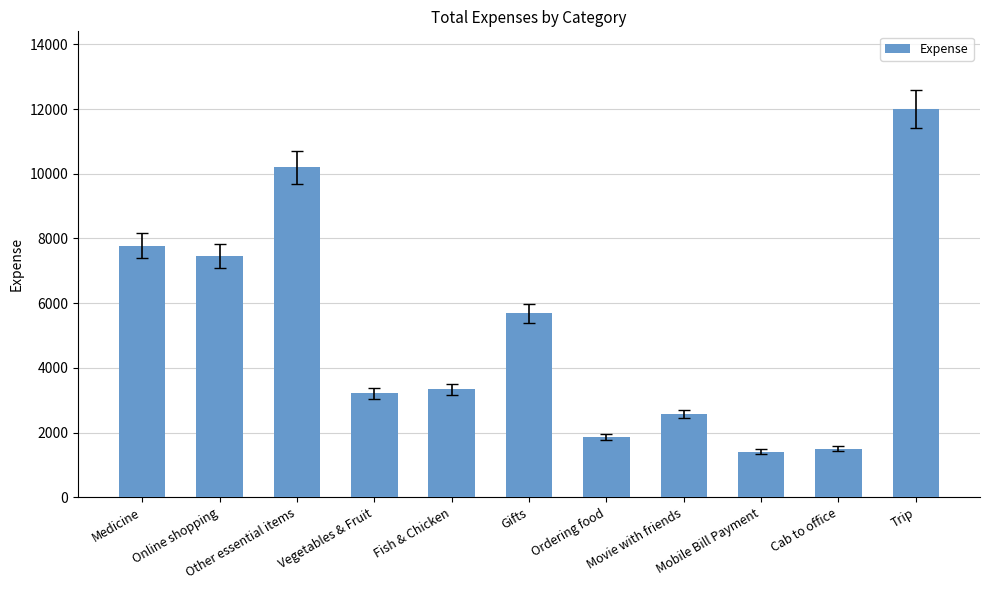

Does the chart contain stacked bars?

No